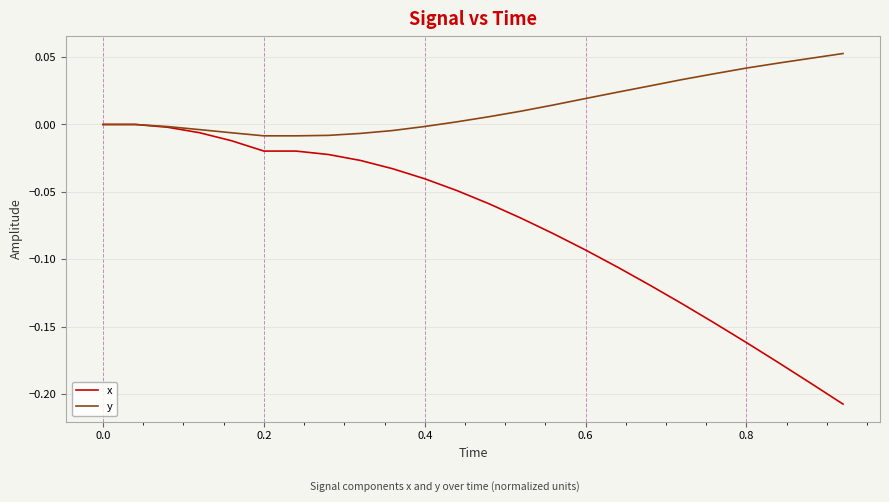

Which series has the largest total across all categories?

y